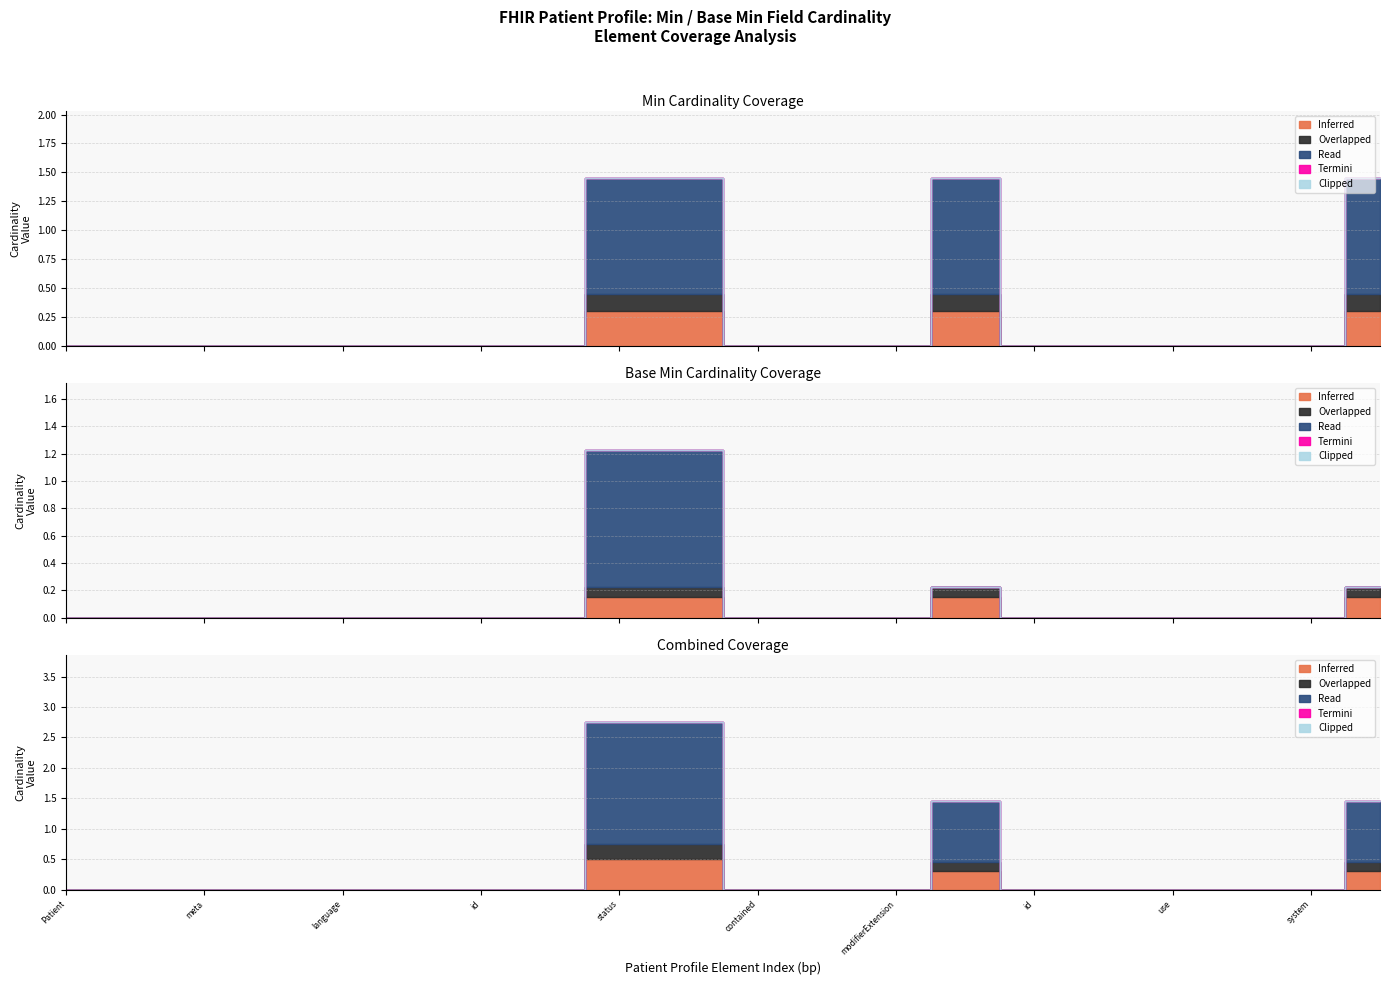

Rank the series by their maximum value, from highest to lowest.

Read, Inferred, Overlapped, Termini, Clipped